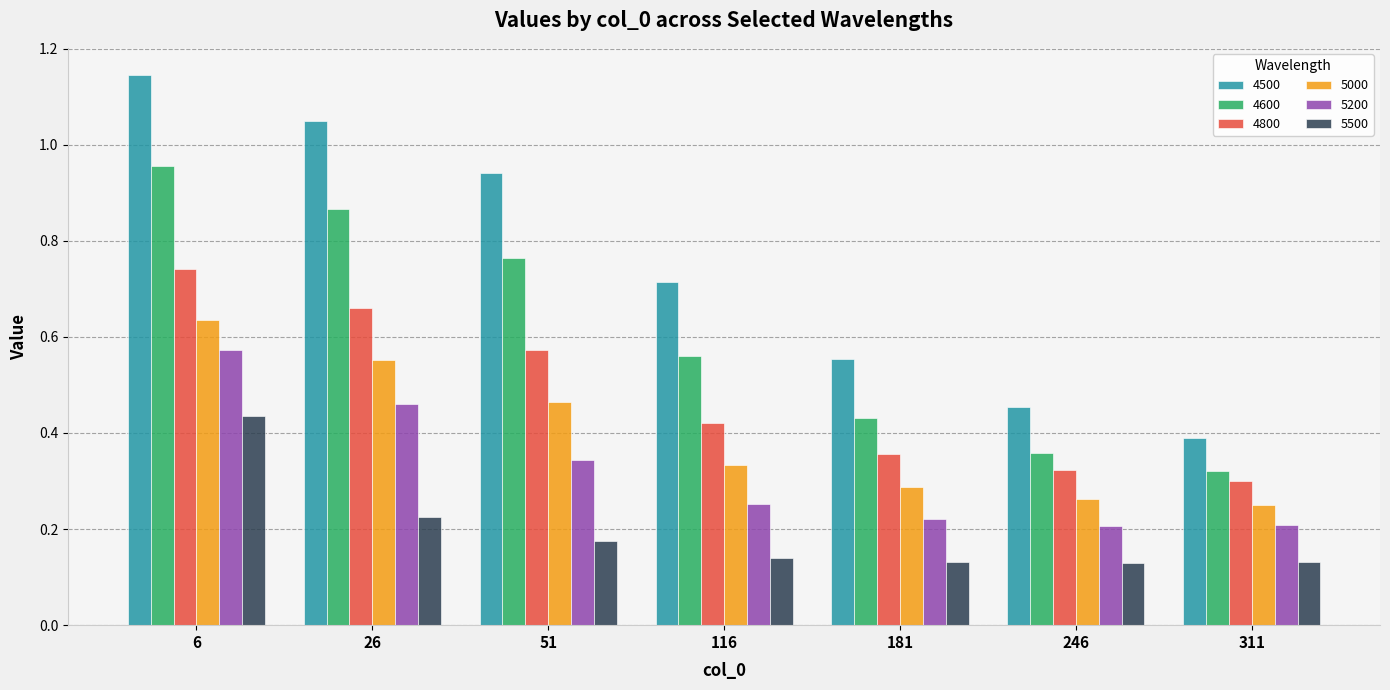

Between 26 and 311, which series saw the biggest shift?

4500